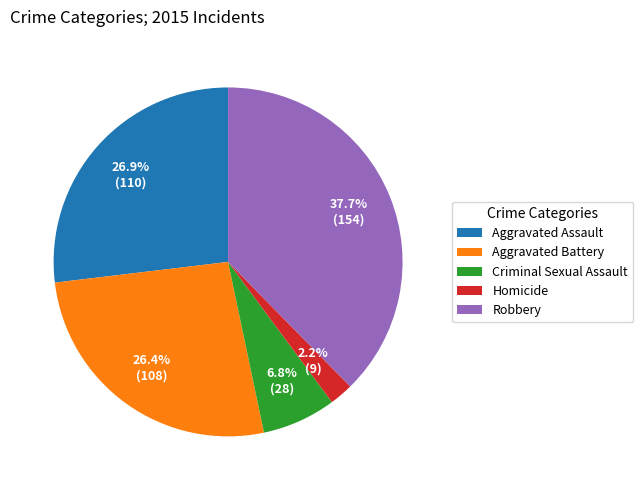

To the nearest percent, what is the difference between the largest and smallest slice percentages?

35%